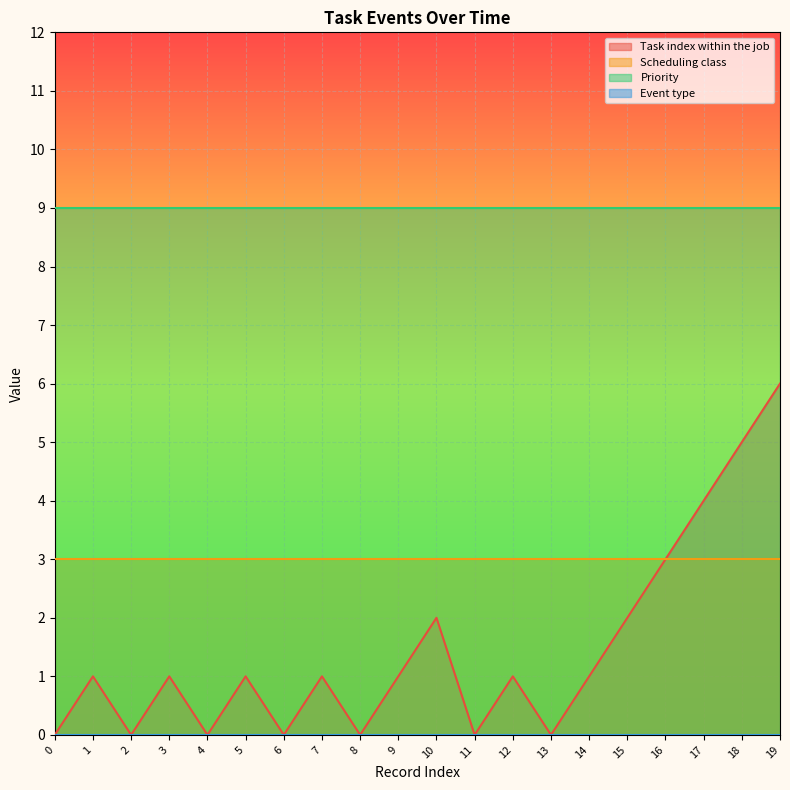

How many data points does each series have?

20